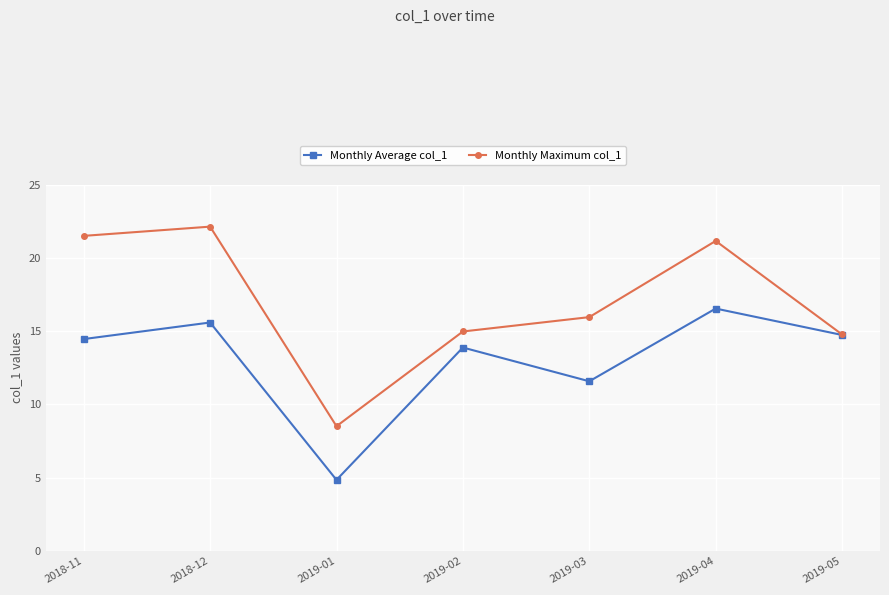

At which category does Monthly Average col_1 reach its first local peak?

2018-12